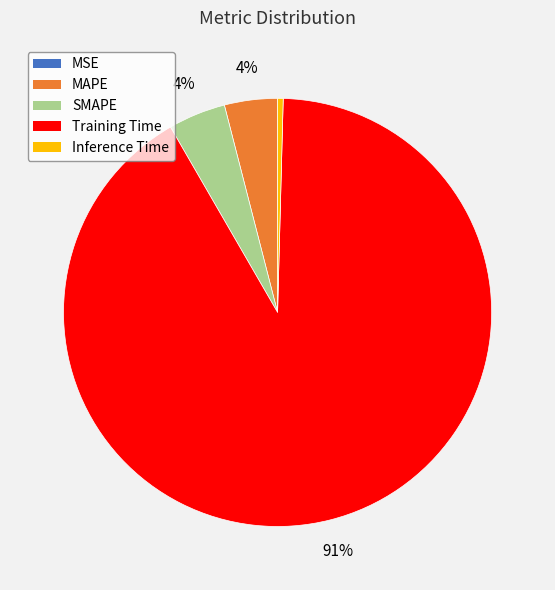

What is the majority slice?

Training Time